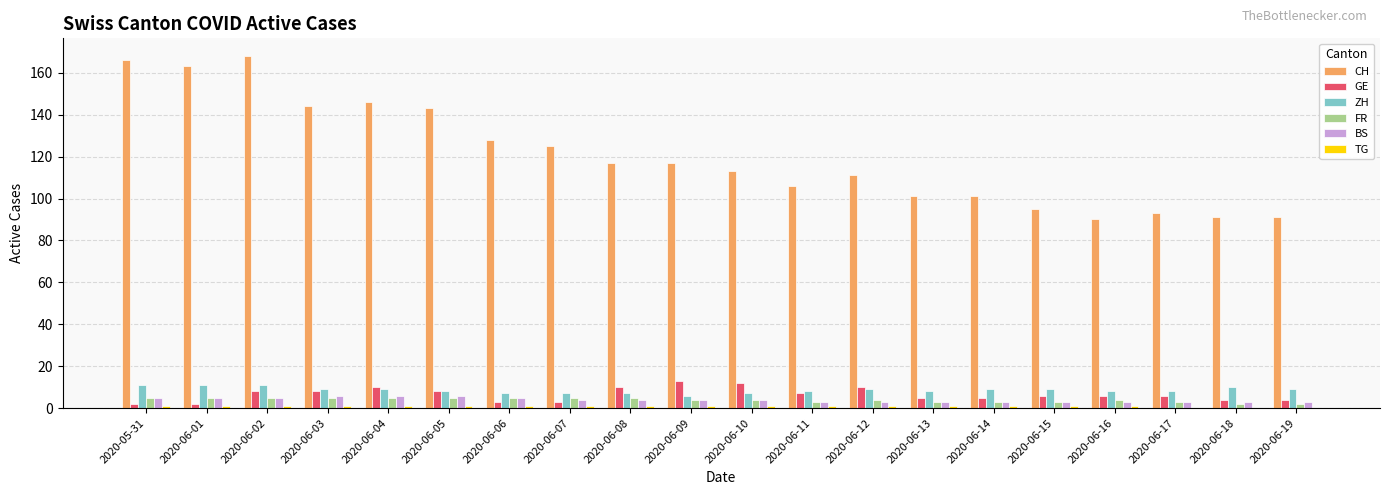

Which series has the largest total across all categories?

CH